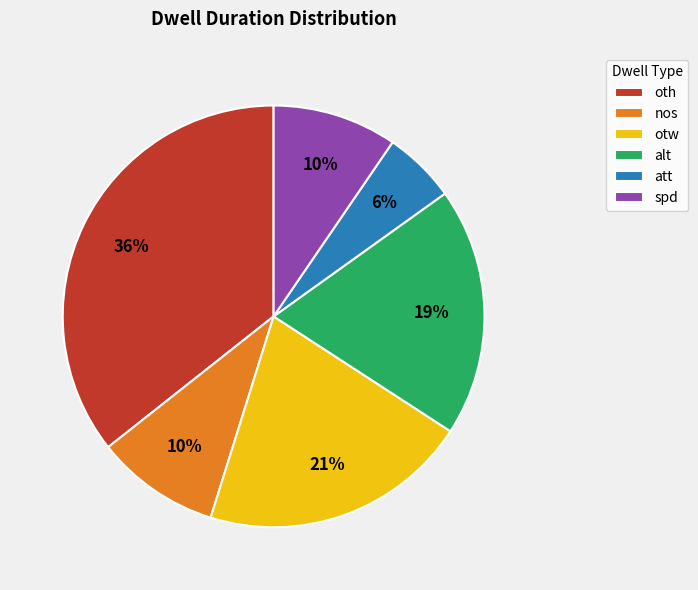

How many slices are in this pie chart?

6